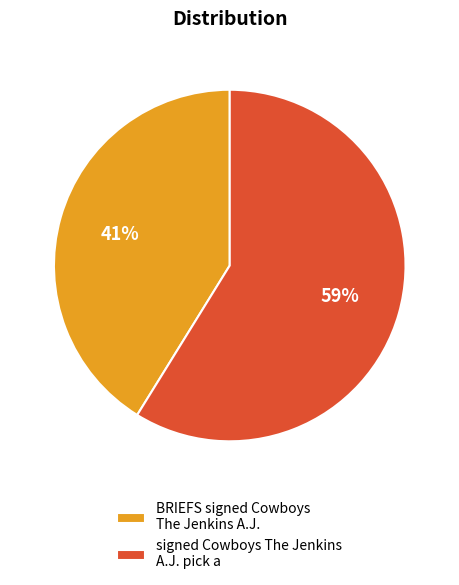

Combined, do signed Cowboys The Jenkins A.J. pick a and BRIEFS signed Cowboys The Jenkins A.J. account for over 50%?

Yes